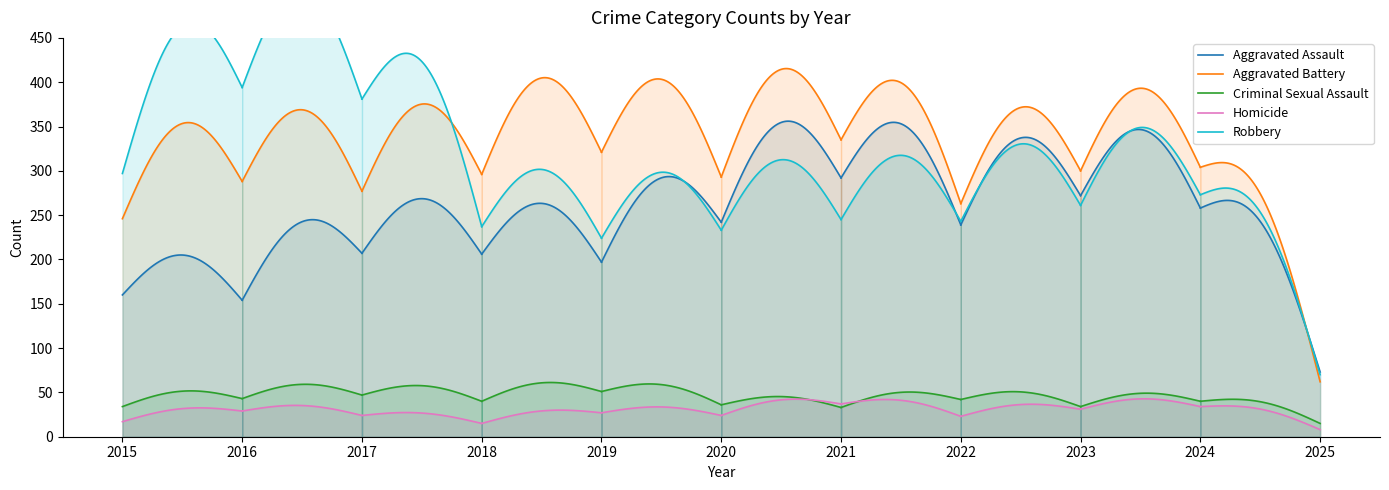

What is the value of the Robbery point at the 3rd from the left?

381